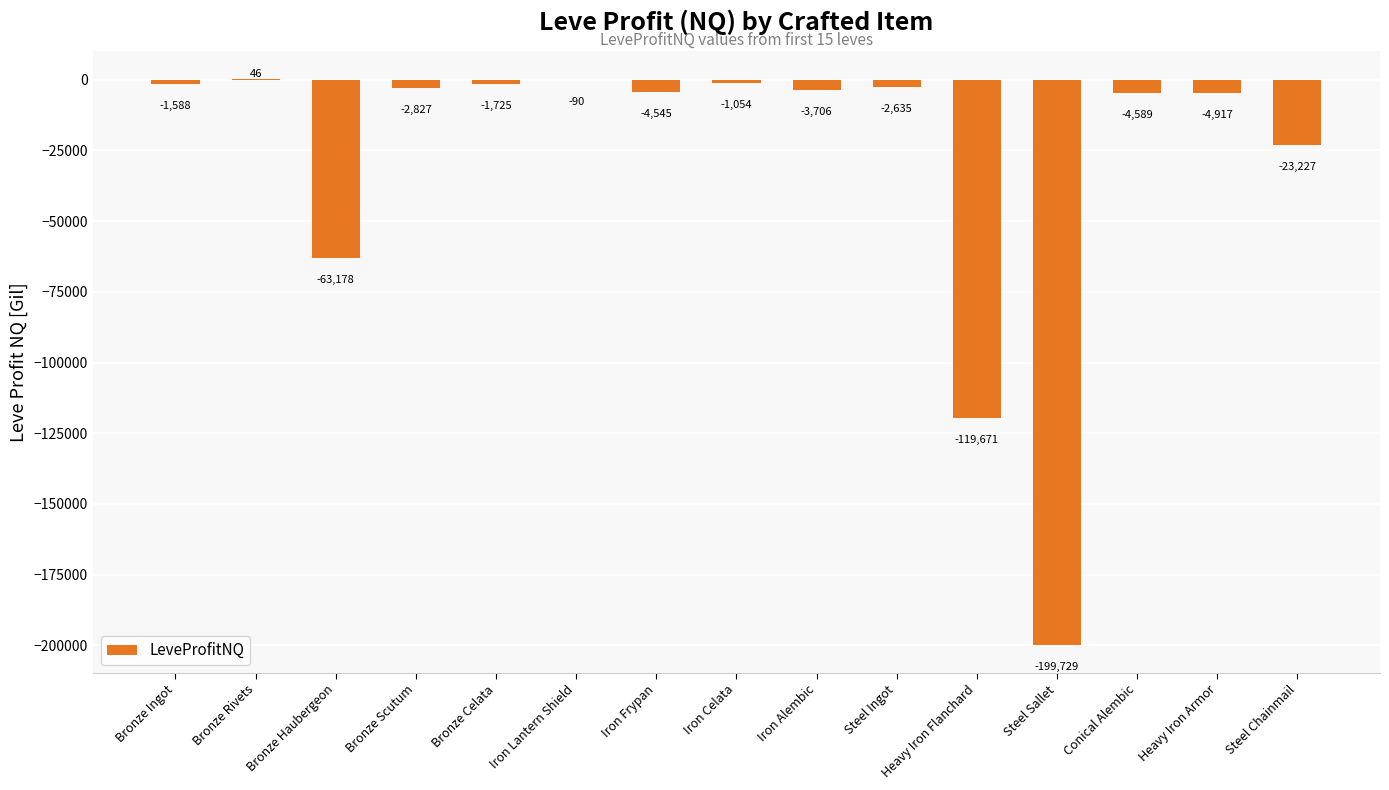

How many data points does each series have?

15